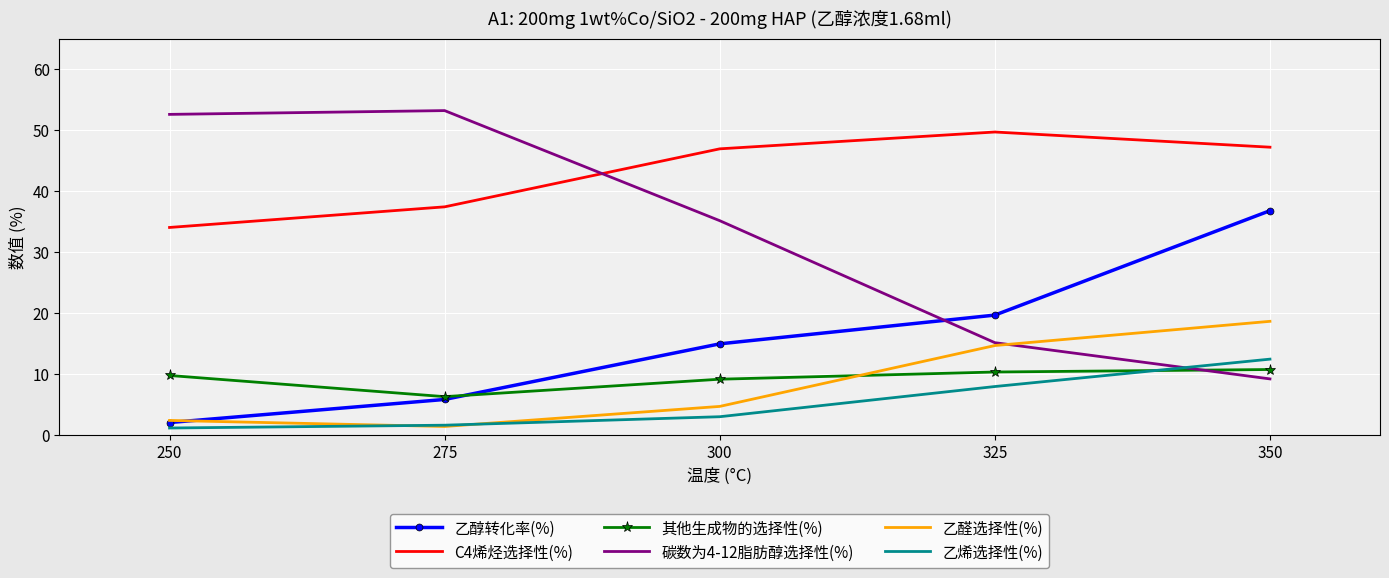

At which label does 碳数为4-12脂肪醇选择性(%) reach its peak?

275